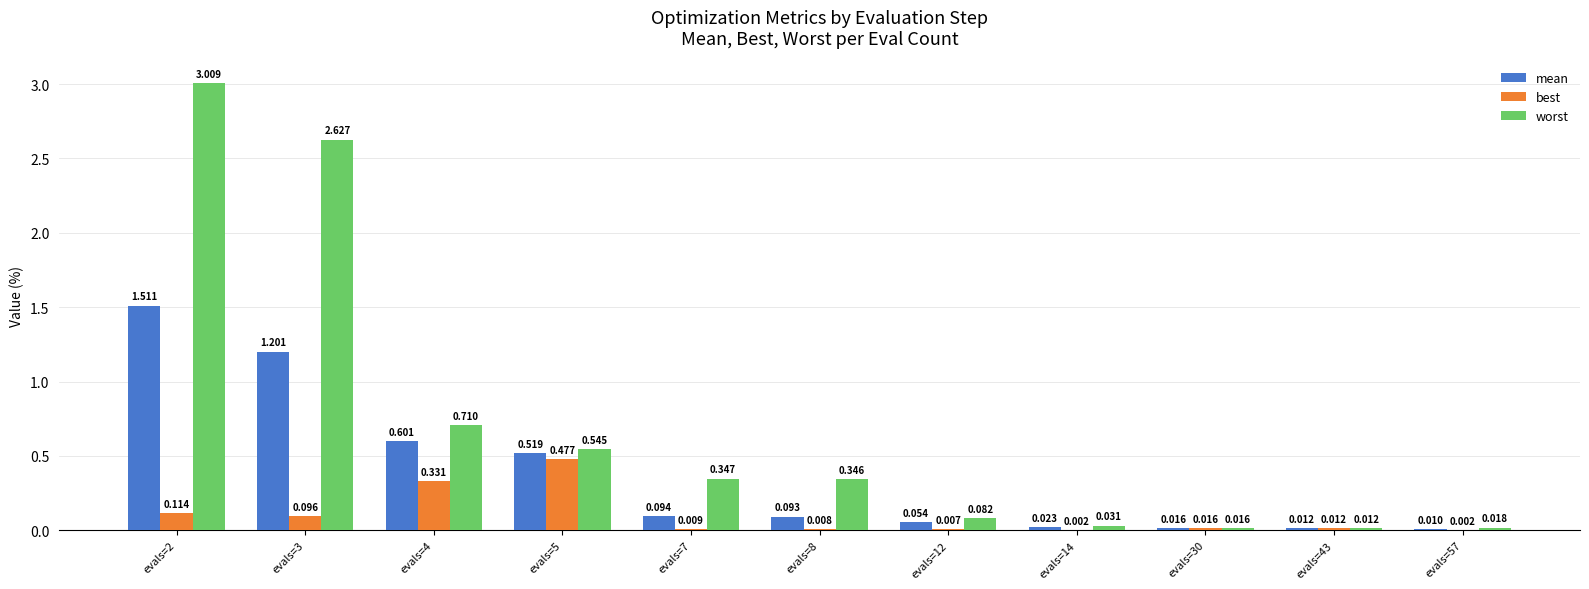

What are all the series names shown in the legend?

mean, best, worst